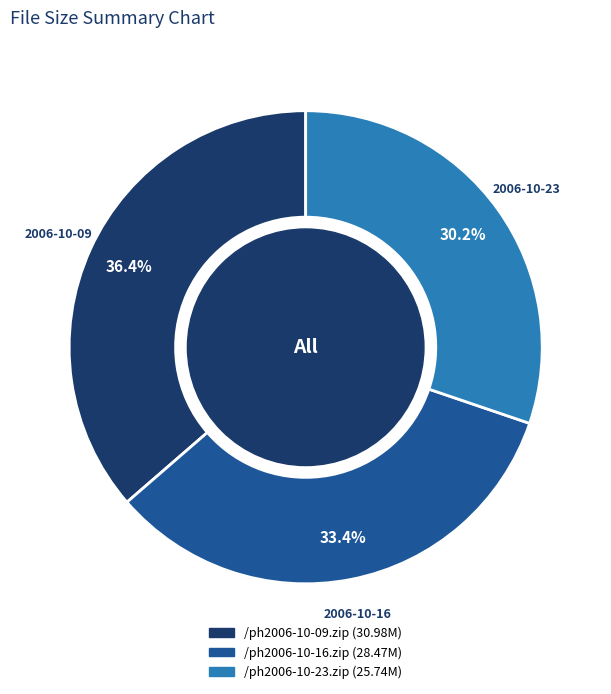

Which category has the smallest portion of the pie?

/ph2006-10-23.zip